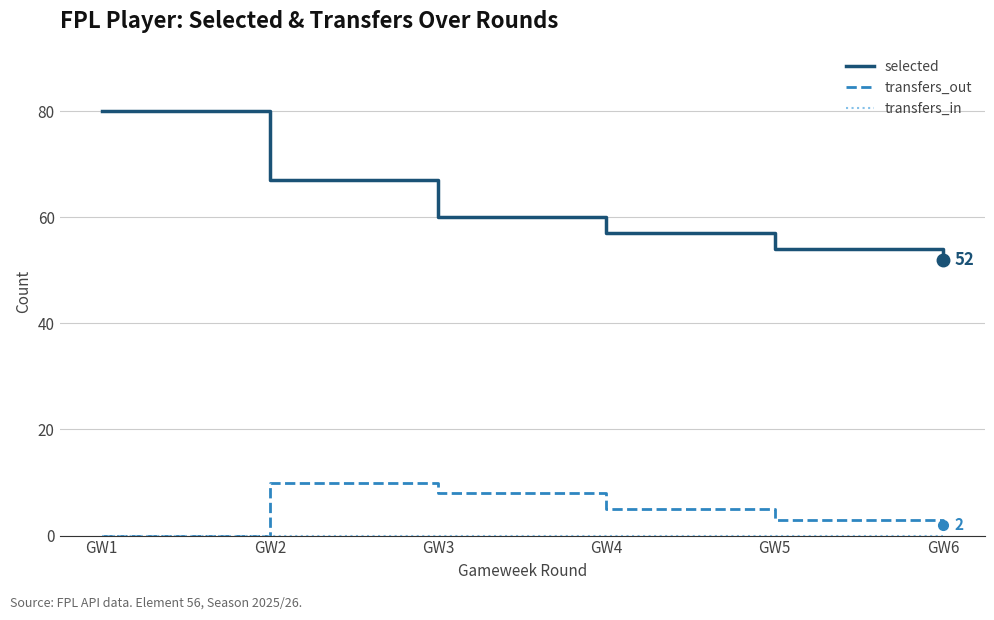

At which category is the sum across all series the highest?

GW1